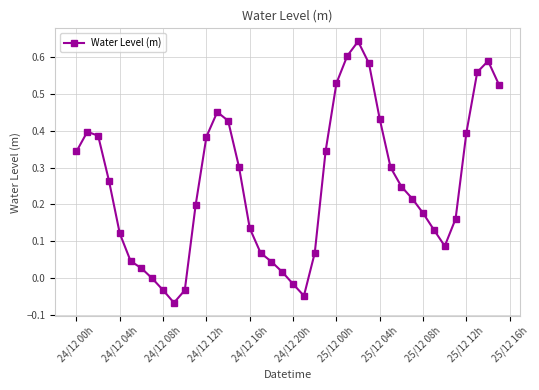

What is the difference between the second highest and minimum values?

0.7